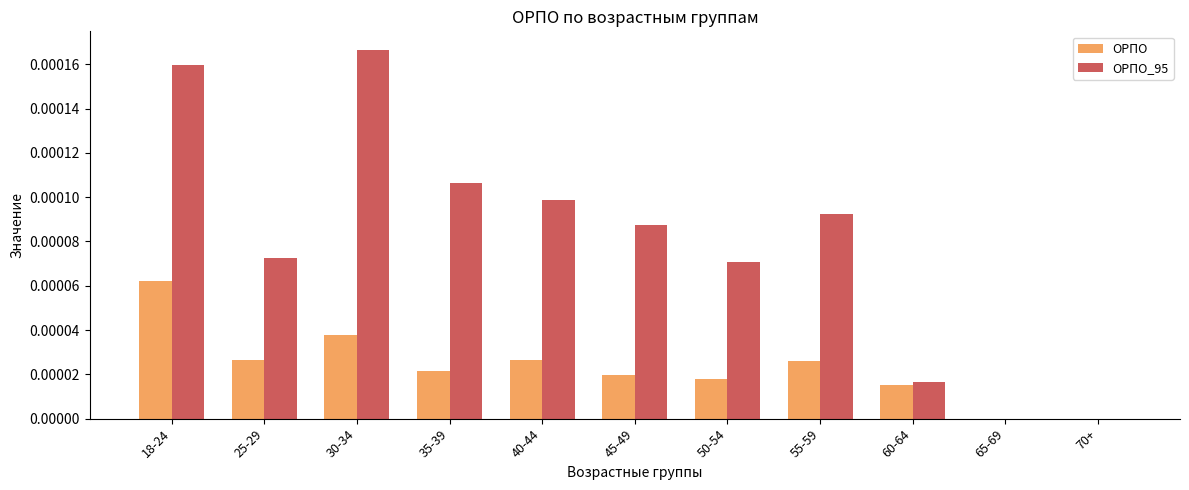

At which category is the sum across all series the highest?

18-24